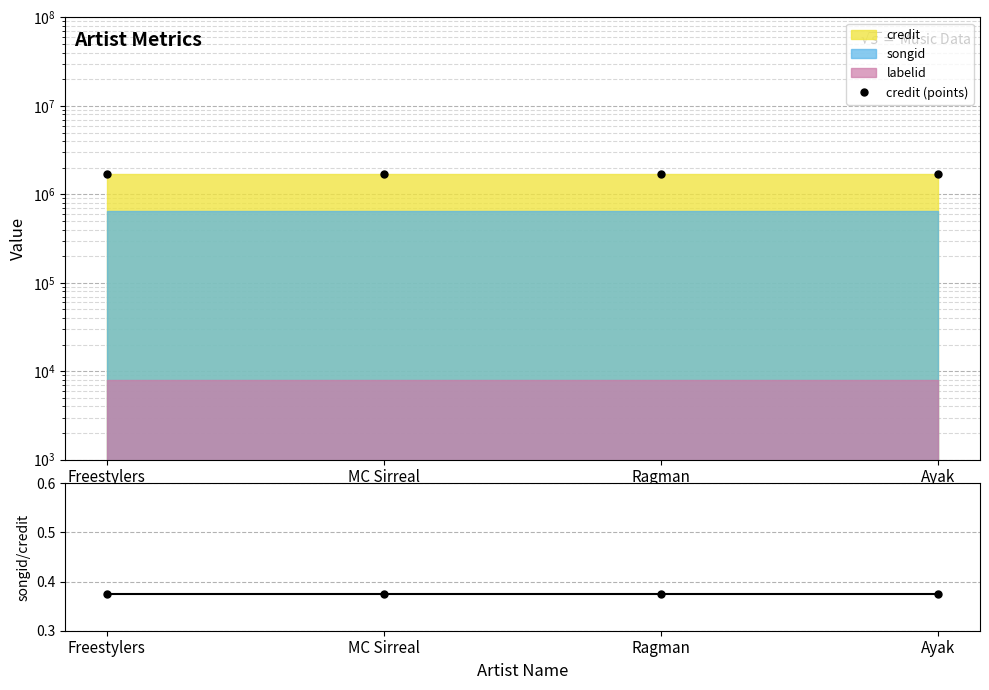

What is the sum of all credit (points) values?

6851624.0